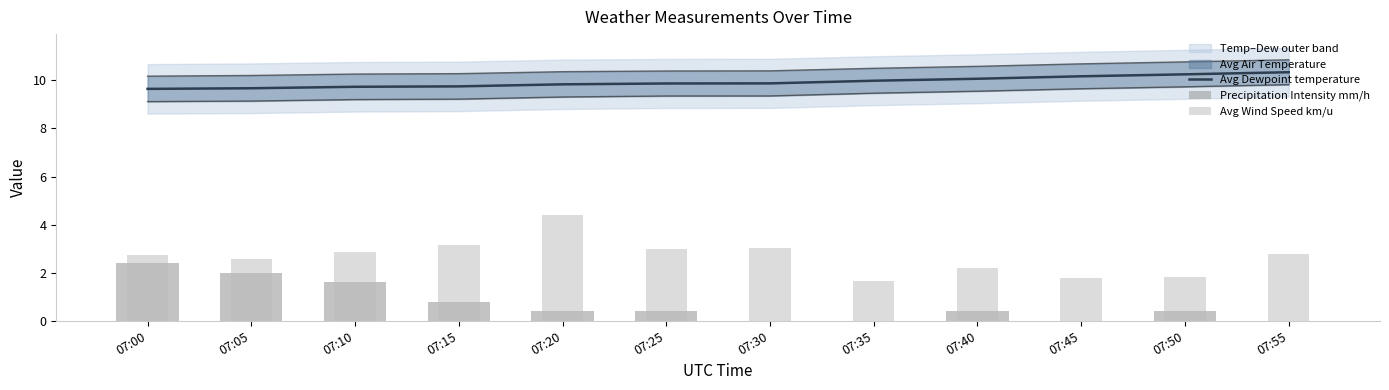

What is the sum of all Precipitation Intensity mm/h values?

8.4